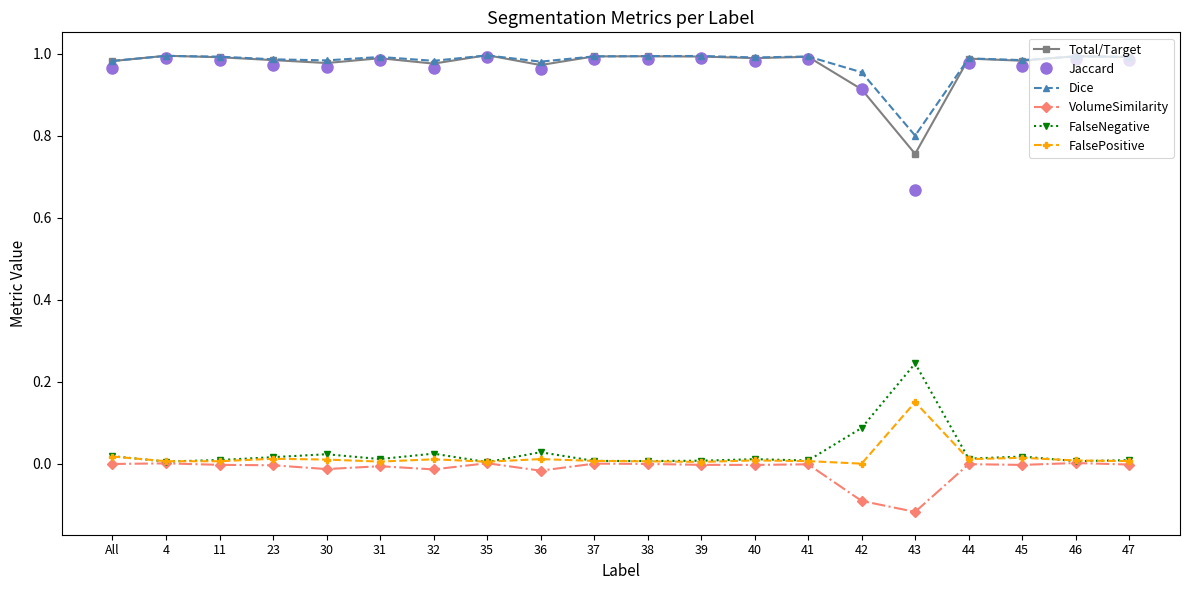

What position from the left is 45?

18